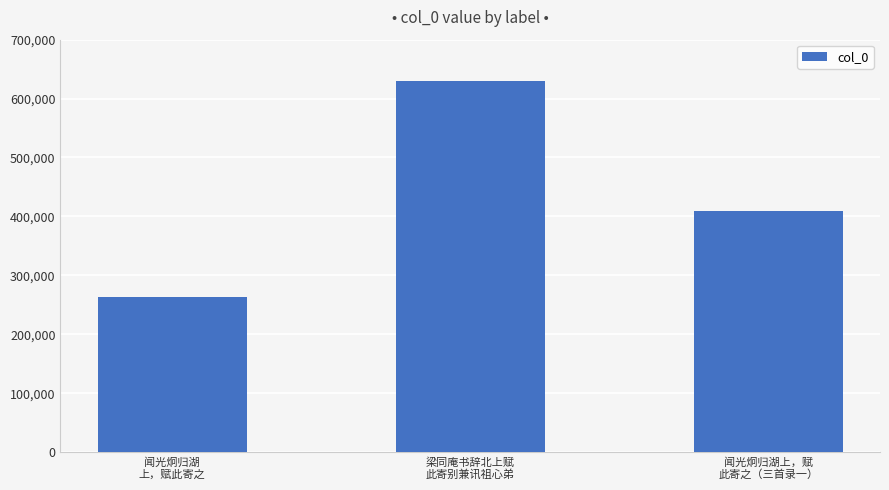

Is it true that the value at 闻光炯归湖上，赋
此寄之（三首录一） is 671564?

False